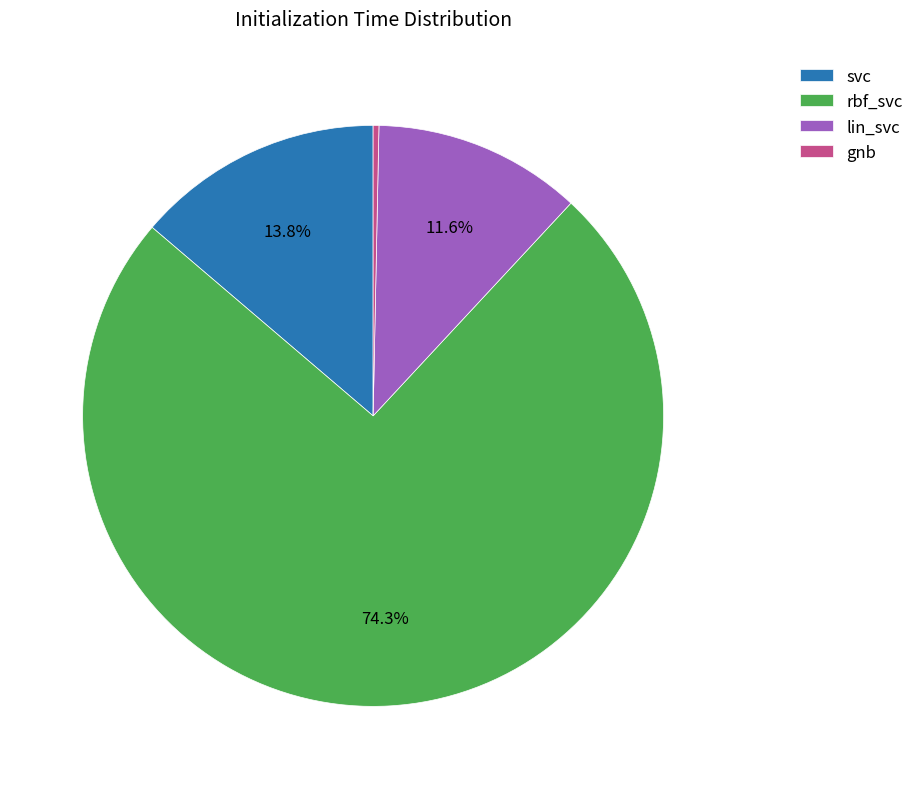

Which has a higher value, svc or rbf_svc?

rbf_svc